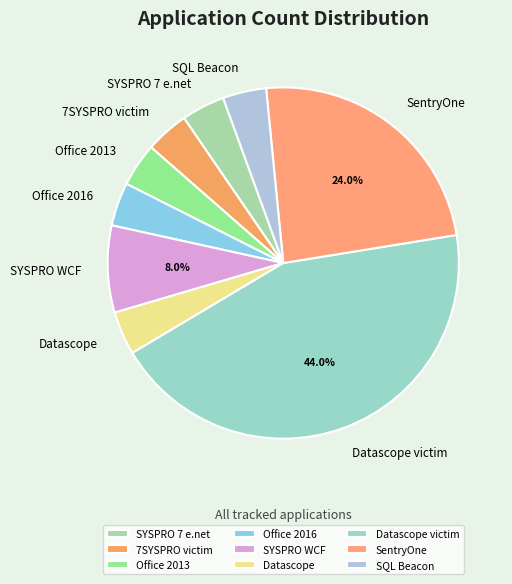

Is the sum of Datascope victim and SQL Beacon greater than half?

No